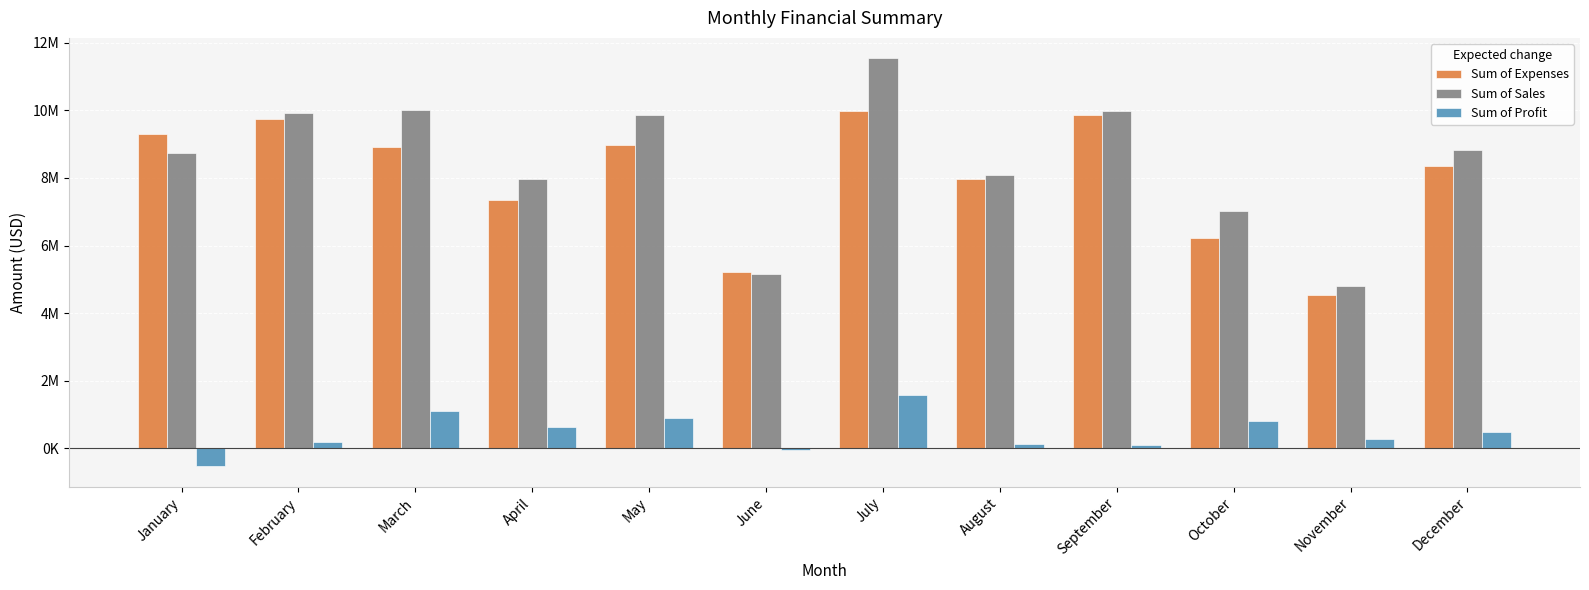

What are all the series names shown in the legend?

Sum of Expenses, Sum of Sales, Sum of Profit